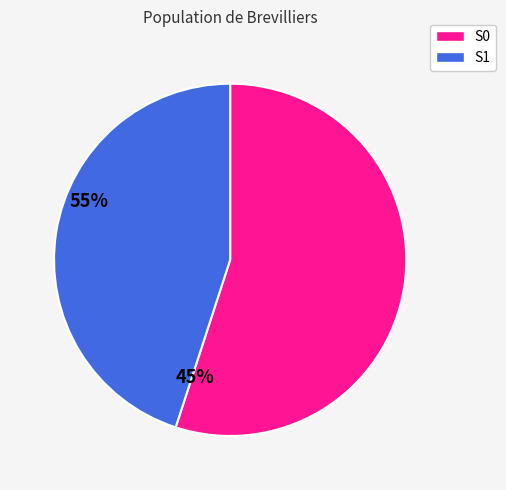

True or false: S1 accounts for 32% of the total.

False